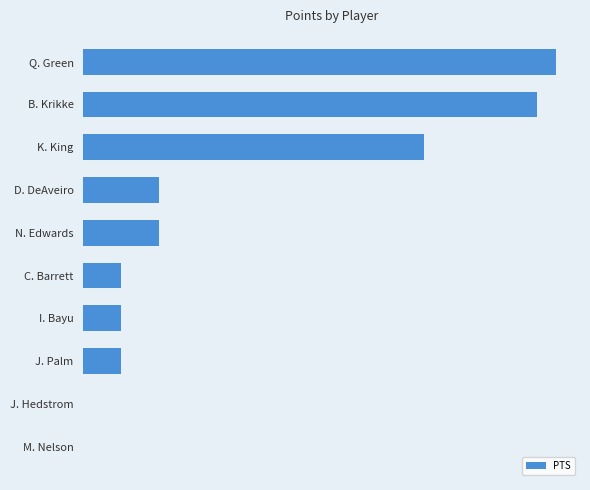

What is the difference between the maximum and second lowest values?

25